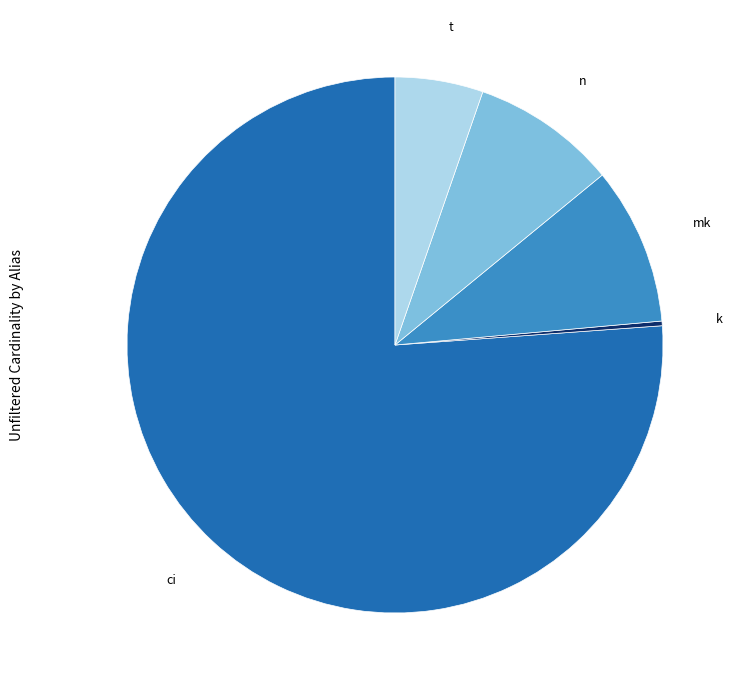

Is there a majority slice in this chart?

Yes